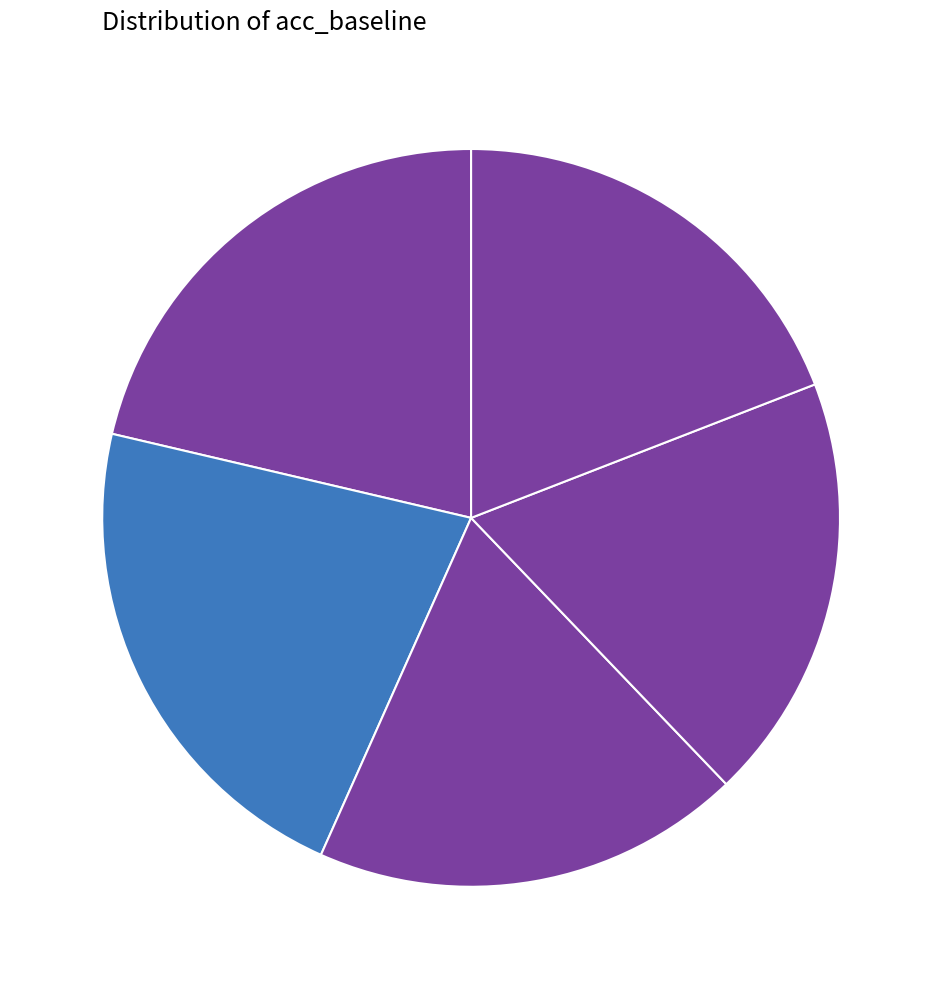

Is there a majority slice in this chart?

No